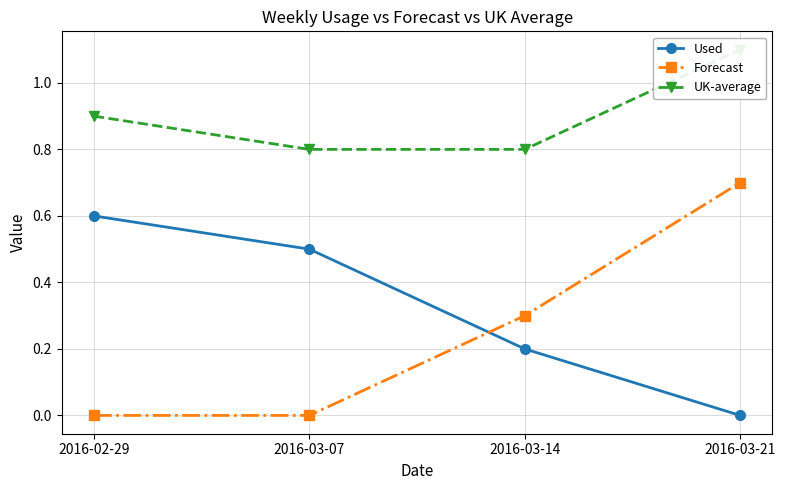

What are all the series names shown in the legend?

Used, Forecast, UK-average